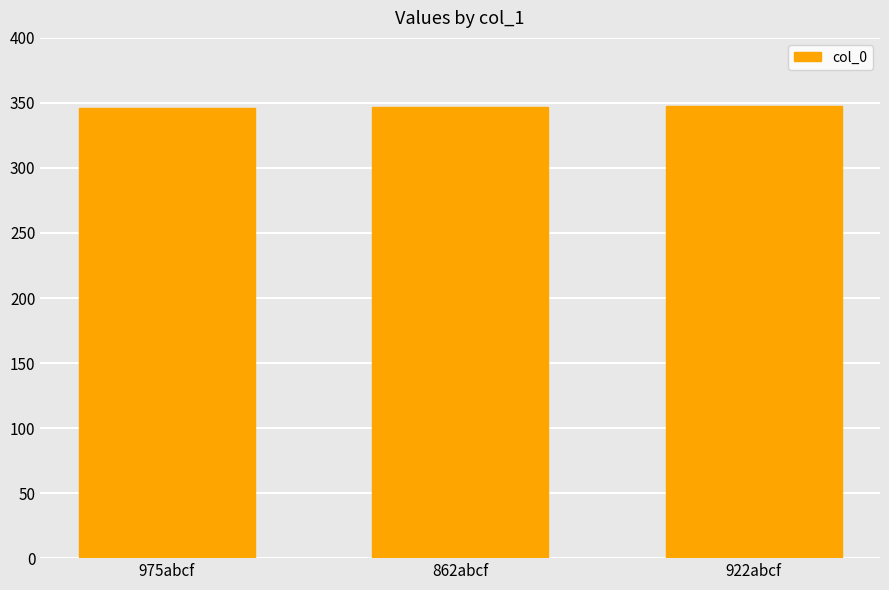

How many bars are there in total?

3